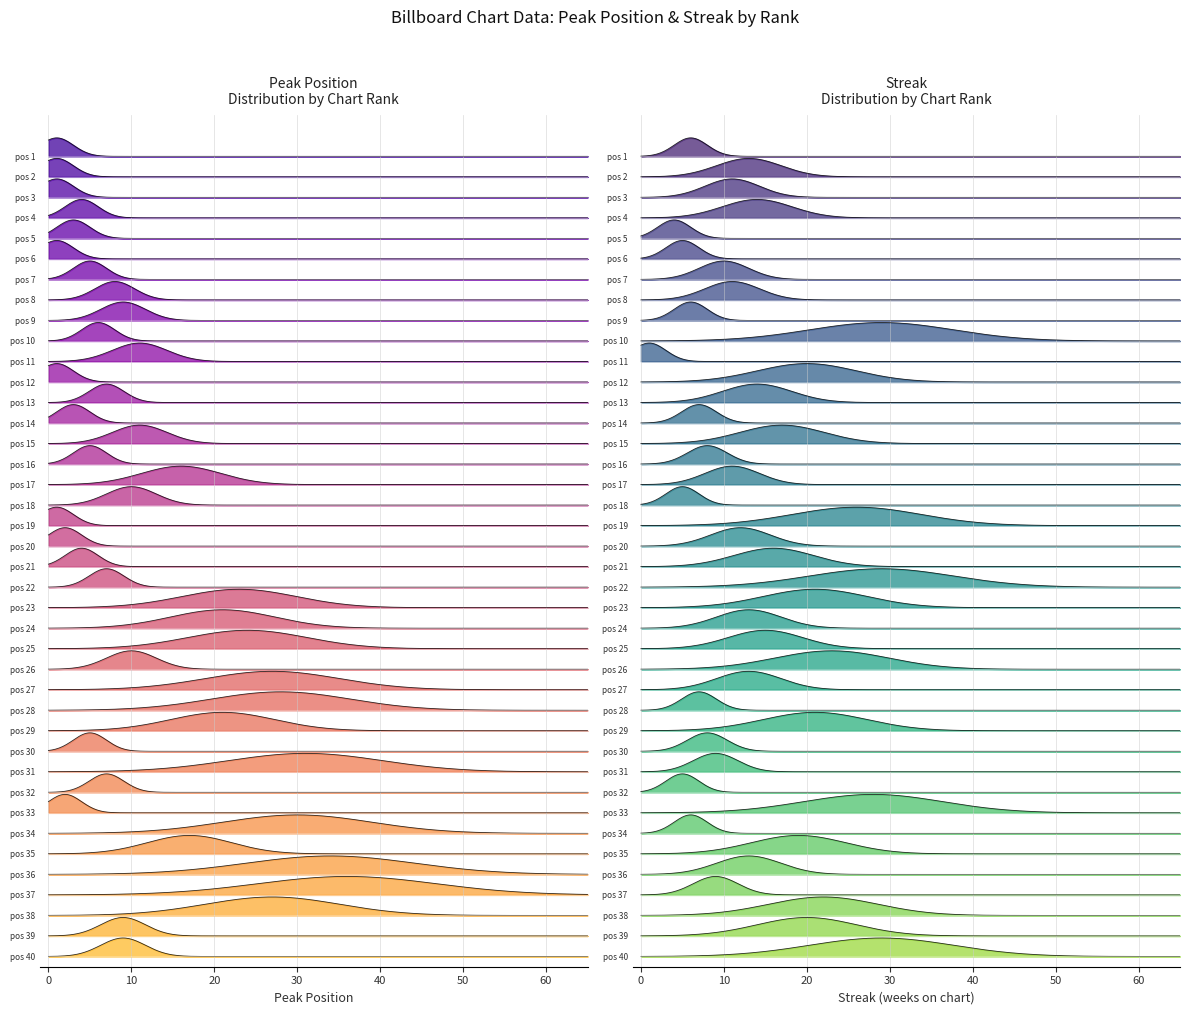

Which series ends up on top after the final intersection of peak_pos and streak?

streak